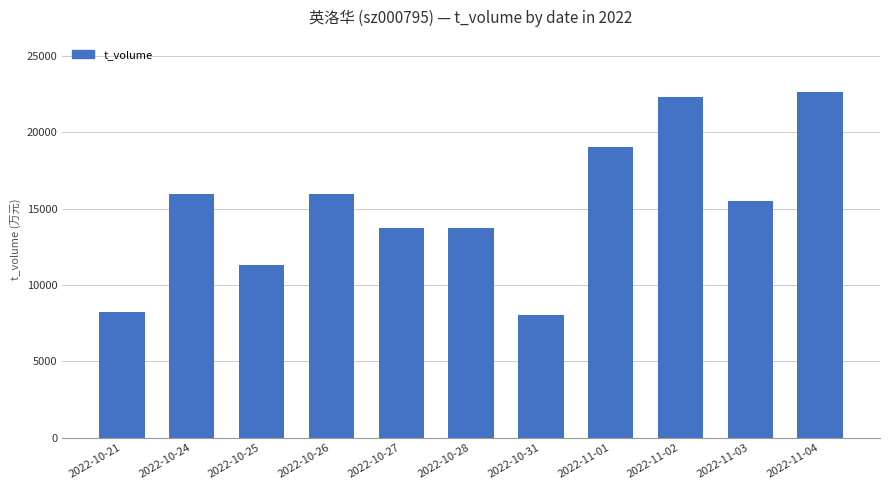

What is the greatest value displayed?

22661